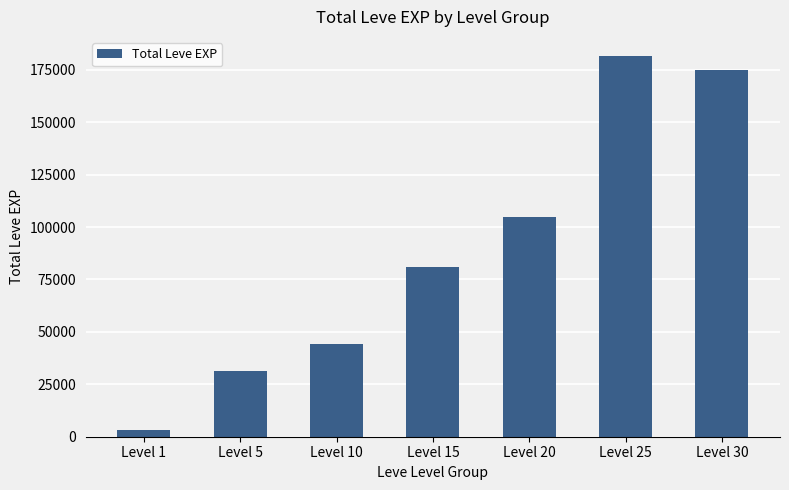

How many distinct data groups are displayed?

1